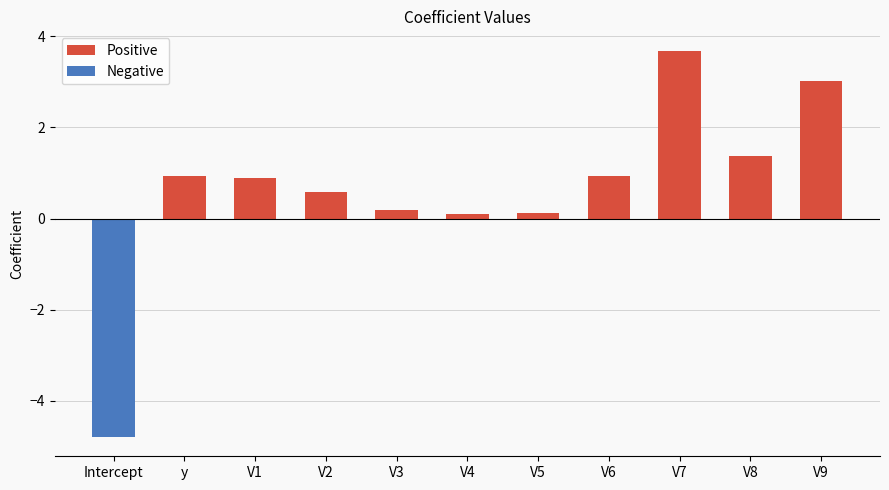

What is the label of the 11th bar from the right?

Intercept